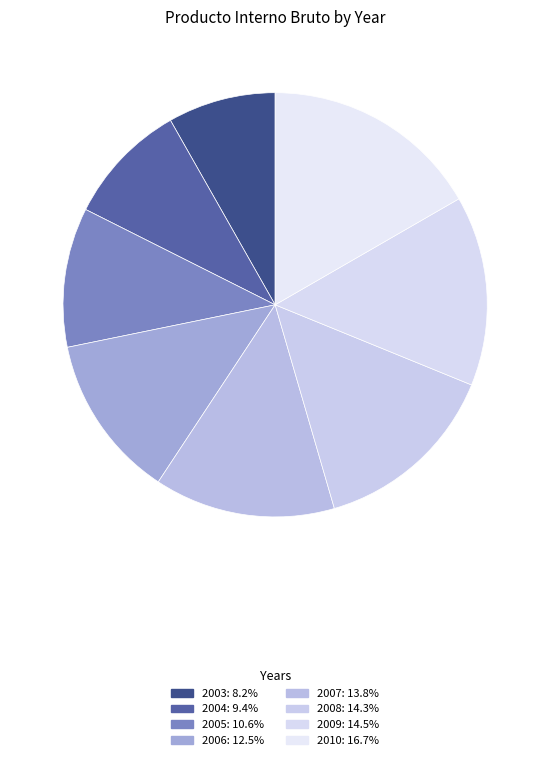

To the nearest percent, what portion does 2009 represent?

14%